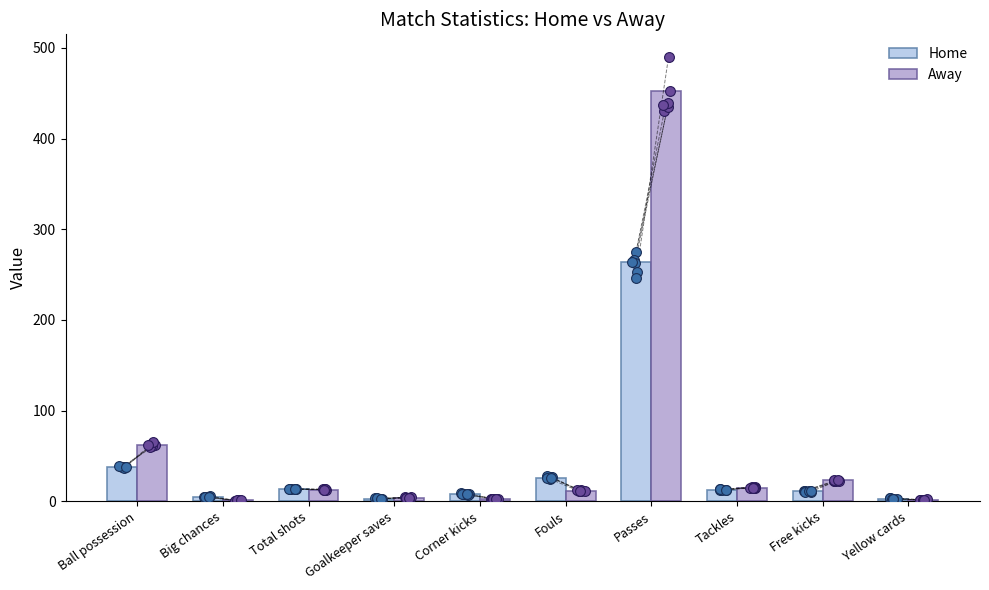

Which series has the widest spread of Y values?

Away